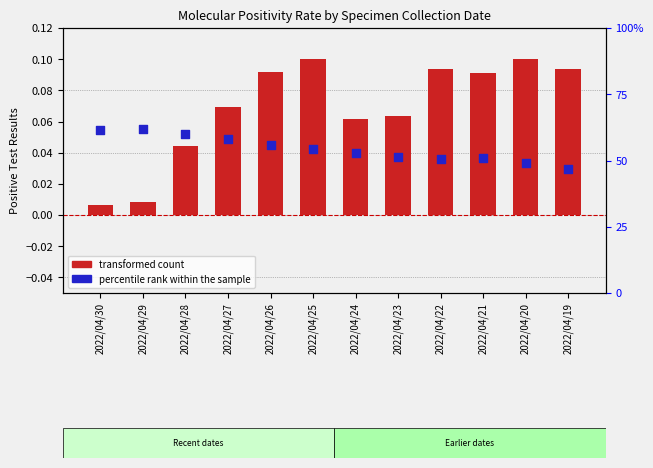

Is the value of percentile rank within the sample at 2022/04/26 greater than the value of transformed count at 2022/04/30?

Yes